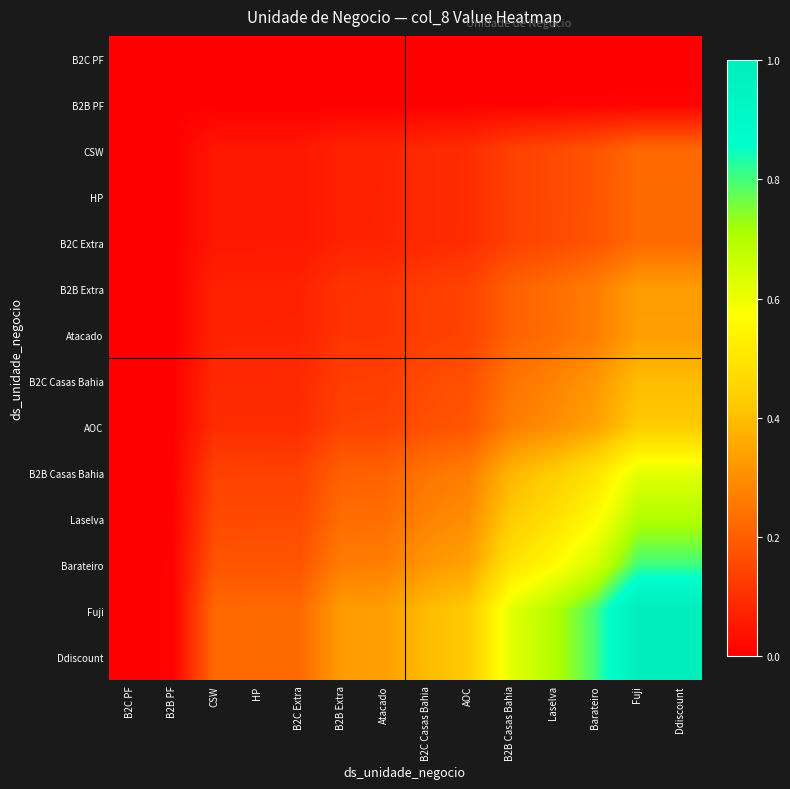

Reading left to right, what are all the values shown in this chart?

B2C PF: B2C PF=0.0	B2B PF=0.0	CSW=0.0	HP=0.0	B2C Extra=0.0	B2B Extra=0.0	Atacado=0.0	B2C Casas Bahia=0.0	AOC=0.0	B2B Casas Bahia=0.0	Laselva=0.0	Barateiro=0.0	Fuji=0.0	Ddiscount=0.0
B2B PF: B2C PF=0.0	B2B PF=0.0	CSW=0.0	HP=0.0	B2C Extra=0.0	B2B Extra=0.0	Atacado=0.0	B2C Casas Bahia=0.0	AOC=0.0	B2B Casas Bahia=0.0	Laselva=0.0	Barateiro=0.0	Fuji=0.0	Ddiscount=0.0
CSW: B2C PF=0.0	B2B PF=0.0	CSW=0.0	HP=0.0	B2C Extra=0.0	B2B Extra=0.1	Atacado=0.1	B2C Casas Bahia=0.1	AOC=0.1	B2B Casas Bahia=0.1	Laselva=0.2	Barateiro=0.2	Fuji=0.2	Ddiscount=0.2
HP: B2C PF=0.0	B2B PF=0.0	CSW=0.0	HP=0.0	B2C Extra=0.0	B2B Extra=0.1	Atacado=0.1	B2C Casas Bahia=0.1	AOC=0.1	B2B Casas Bahia=0.1	Laselva=0.2	Barateiro=0.2	Fuji=0.2	Ddiscount=0.2
B2C Extra: B2C PF=0.0	B2B PF=0.0	CSW=0.0	HP=0.0	B2C Extra=0.1	B2B Extra=0.1	Atacado=0.1	B2C Casas Bahia=0.1	AOC=0.1	B2B Casas Bahia=0.1	Laselva=0.2	Barateiro=0.2	Fuji=0.2	Ddiscount=0.2
B2B Extra: B2C PF=0.0	B2B PF=0.0	CSW=0.1	HP=0.1	B2C Extra=0.1	B2B Extra=0.1	Atacado=0.1	B2C Casas Bahia=0.1	AOC=0.1	B2B Casas Bahia=0.2	Laselva=0.2	Barateiro=0.3	Fuji=0.3	Ddiscount=0.3
Atacado: B2C PF=0.0	B2B PF=0.0	CSW=0.1	HP=0.1	B2C Extra=0.1	B2B Extra=0.1	Atacado=0.1	B2C Casas Bahia=0.1	AOC=0.1	B2B Casas Bahia=0.2	Laselva=0.2	Barateiro=0.3	Fuji=0.3	Ddiscount=0.3
B2C Casas Bahia: B2C PF=0.0	B2B PF=0.0	CSW=0.1	HP=0.1	B2C Extra=0.1	B2B Extra=0.1	Atacado=0.1	B2C Casas Bahia=0.2	AOC=0.2	B2B Casas Bahia=0.2	Laselva=0.3	Barateiro=0.3	Fuji=0.4	Ddiscount=0.4
AOC: B2C PF=0.0	B2B PF=0.0	CSW=0.1	HP=0.1	B2C Extra=0.1	B2B Extra=0.1	Atacado=0.1	B2C Casas Bahia=0.2	AOC=0.2	B2B Casas Bahia=0.3	Laselva=0.3	Barateiro=0.3	Fuji=0.4	Ddiscount=0.4
B2B Casas Bahia: B2C PF=0.0	B2B PF=0.0	CSW=0.1	HP=0.1	B2C Extra=0.1	B2B Extra=0.2	Atacado=0.2	B2C Casas Bahia=0.2	AOC=0.3	B2B Casas Bahia=0.4	Laselva=0.4	Barateiro=0.5	Fuji=0.6	Ddiscount=0.6
Laselva: B2C PF=0.0	B2B PF=0.0	CSW=0.2	HP=0.2	B2C Extra=0.2	B2B Extra=0.2	Atacado=0.2	B2C Casas Bahia=0.3	AOC=0.3	B2B Casas Bahia=0.4	Laselva=0.5	Barateiro=0.6	Fuji=0.7	Ddiscount=0.7
Barateiro: B2C PF=0.0	B2B PF=0.0	CSW=0.2	HP=0.2	B2C Extra=0.2	B2B Extra=0.3	Atacado=0.3	B2C Casas Bahia=0.3	AOC=0.3	B2B Casas Bahia=0.5	Laselva=0.6	Barateiro=0.6	Fuji=0.8	Ddiscount=0.8
Fuji: B2C PF=0.0	B2B PF=0.0	CSW=0.2	HP=0.2	B2C Extra=0.2	B2B Extra=0.3	Atacado=0.3	B2C Casas Bahia=0.4	AOC=0.4	B2B Casas Bahia=0.6	Laselva=0.7	Barateiro=0.8	Fuji=1.0	Ddiscount=1.0
Ddiscount: B2C PF=0.0	B2B PF=0.0	CSW=0.2	HP=0.2	B2C Extra=0.2	B2B Extra=0.3	Atacado=0.3	B2C Casas Bahia=0.4	AOC=0.4	B2B Casas Bahia=0.6	Laselva=0.7	Barateiro=0.8	Fuji=1.0	Ddiscount=1.0